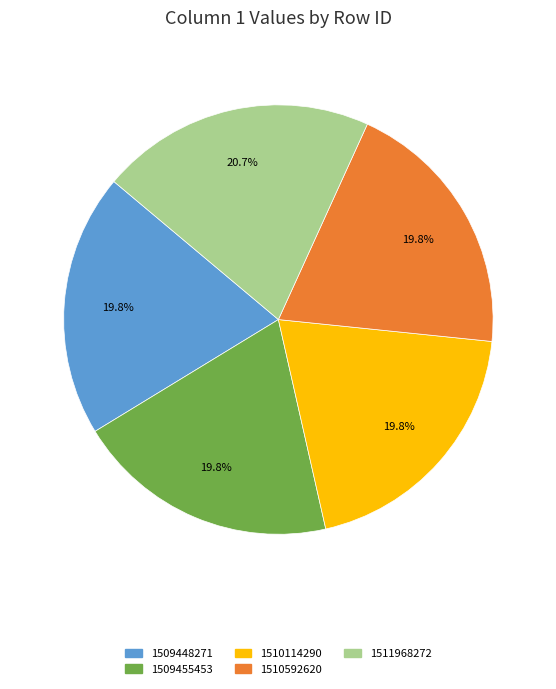

Is there a majority slice in this chart?

No